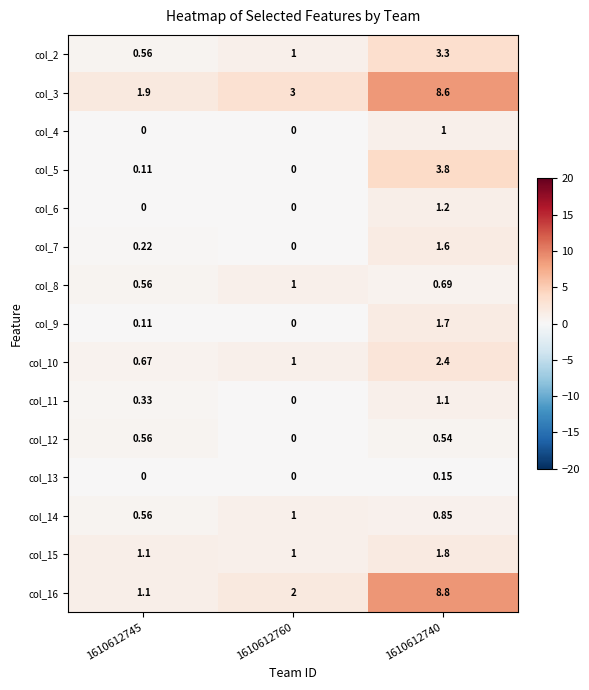

At which category is the sum across all series the highest?

1610612740